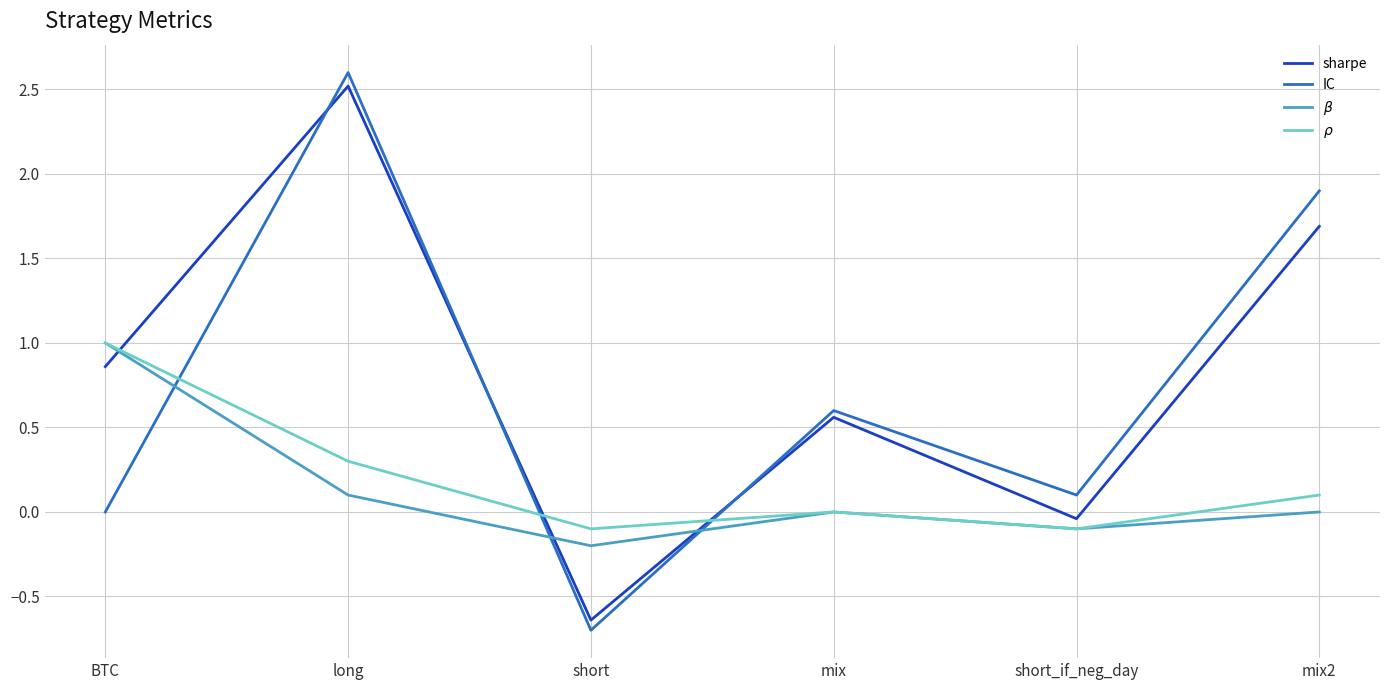

What is the difference between the highest and lowest values at mix2?

1.9